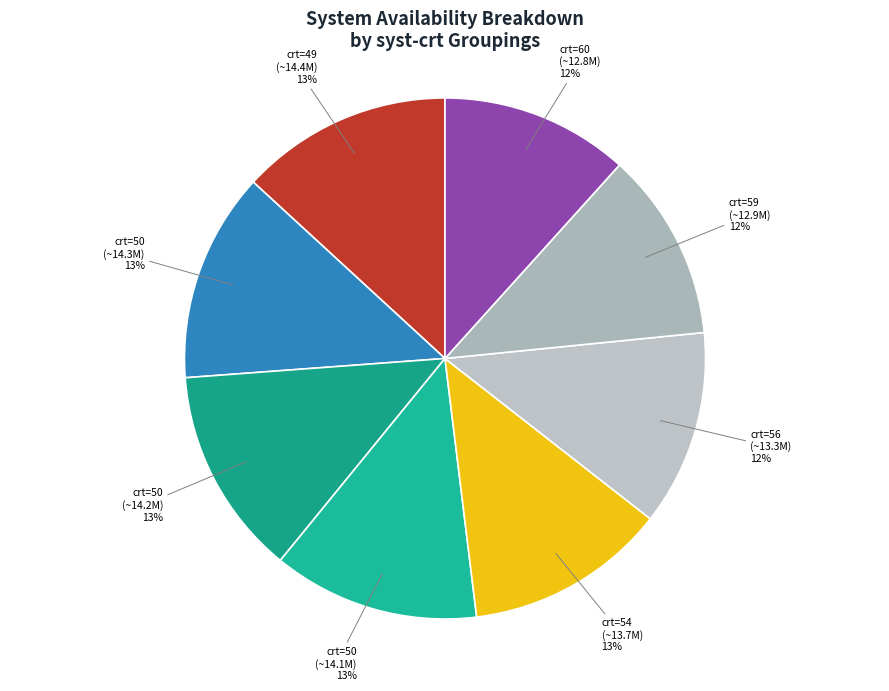

Approximately how many times larger is the value at crt=50 (~14.2M) compared to crt=50 (~14.1M)?

1.0